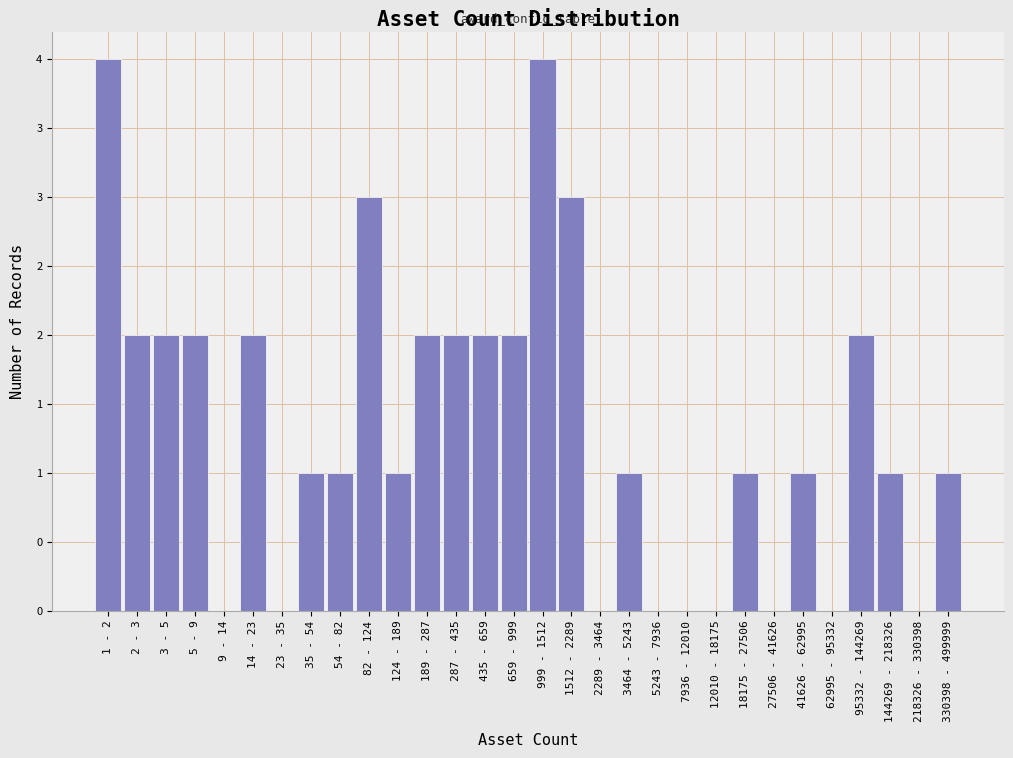

Are the bars horizontal?

No